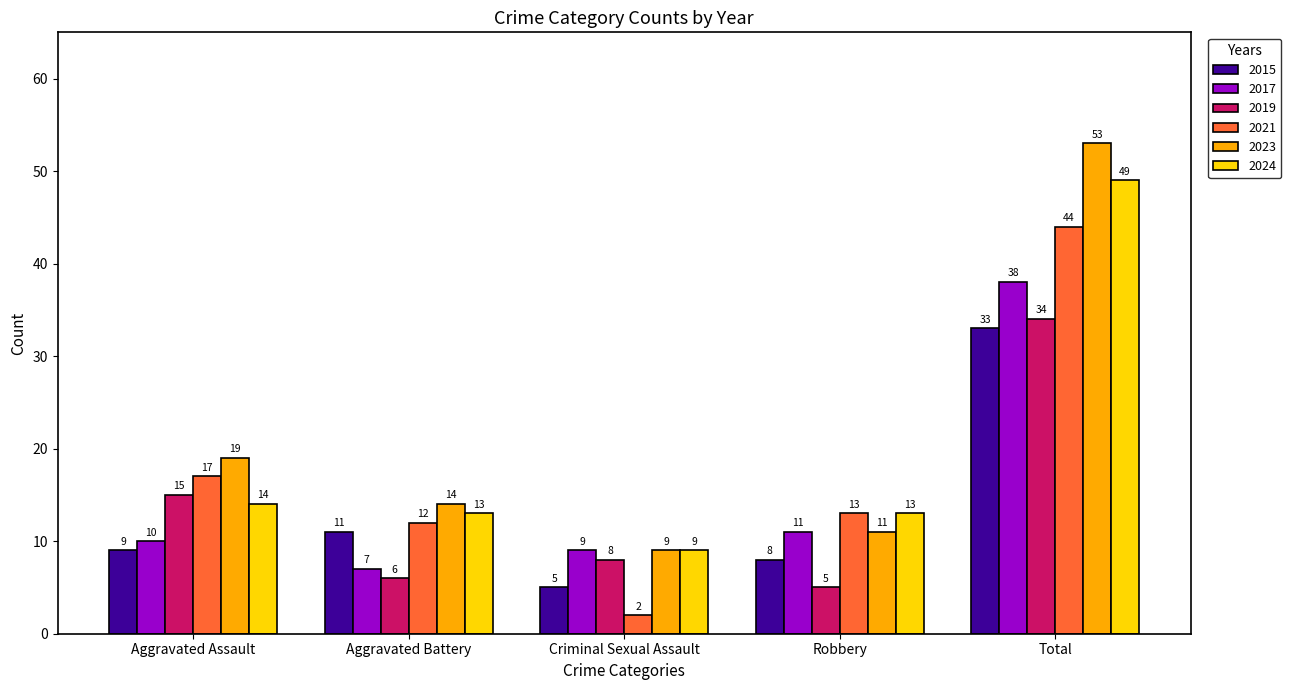

Reading left to right, what are all the values shown in this chart?

2015: 9	11	5	8	33
2017: 10	7	9	11	38
2019: 15	6	8	5	34
2021: 17	12	2	13	44
2023: 19	14	9	11	53
2024: 14	13	9	13	49